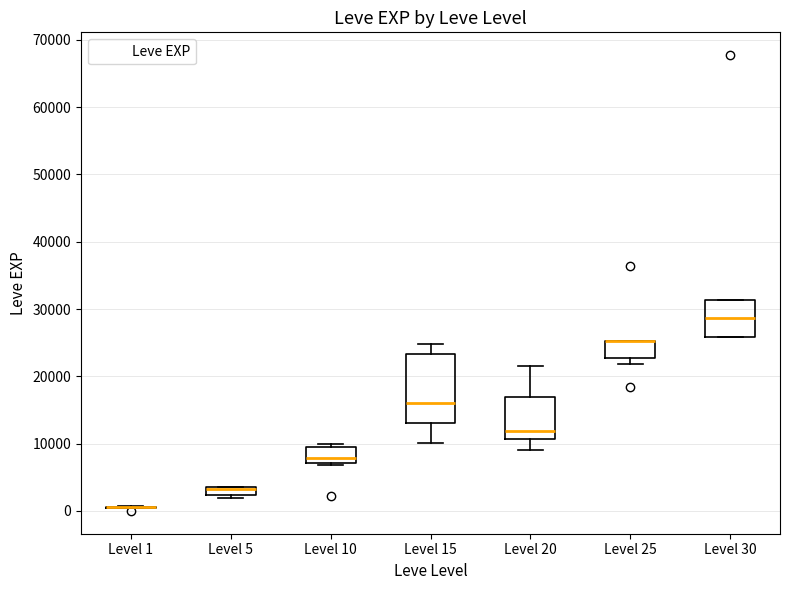

Which box is the tallest, from its lower edge to its upper edge?

Level 15